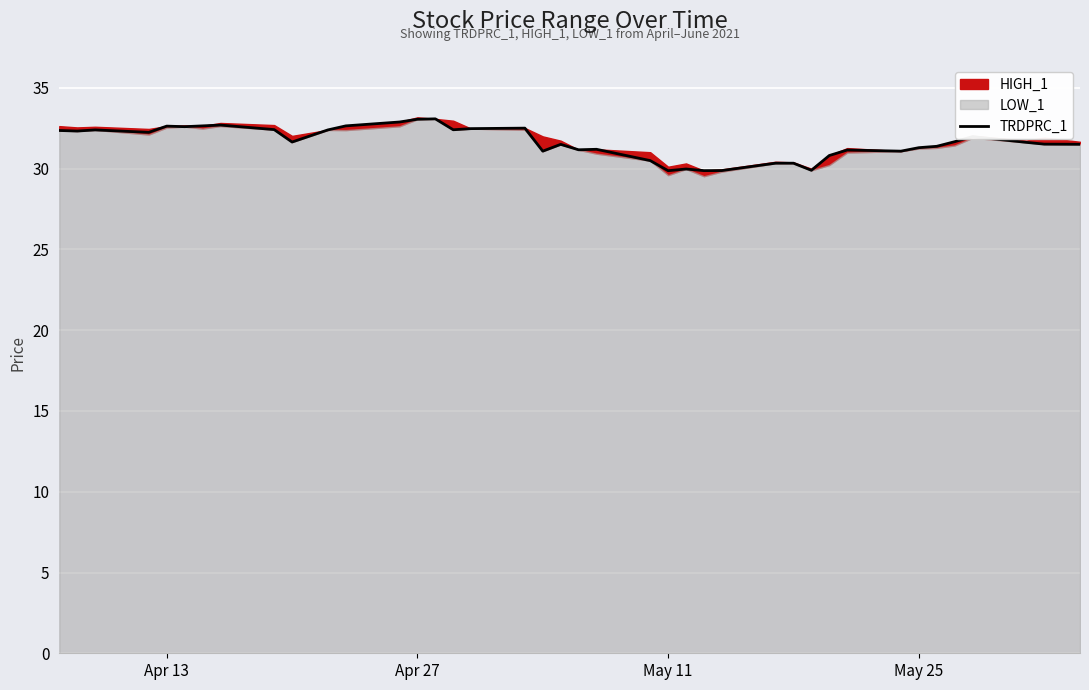

The value of TRDPRC_1 at May 11 is 18.8. True or false?

False